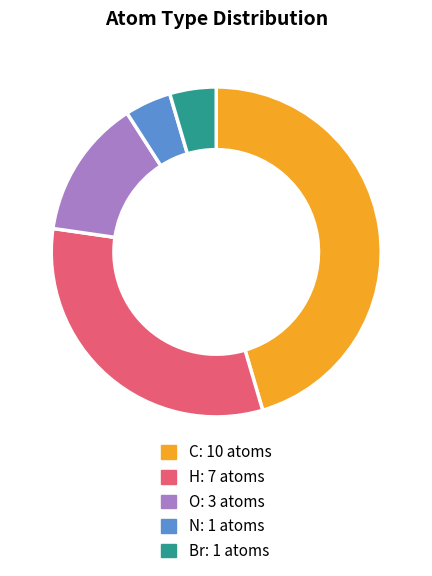

Which has a higher value, C or H?

C